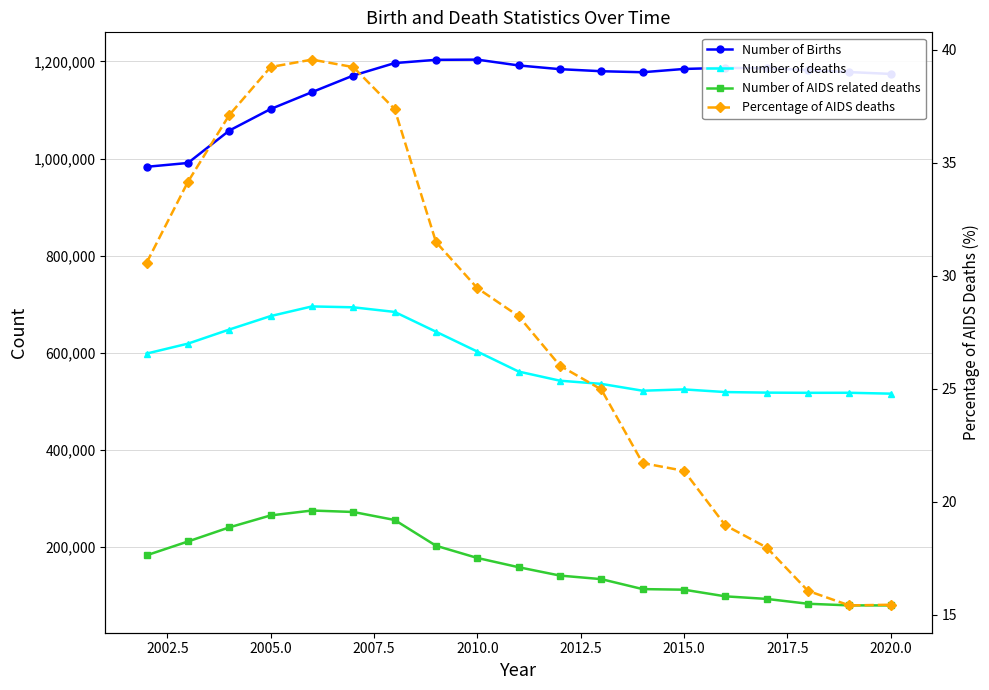

Reading left to right, extract all data points from this chart.

Number of Births: 983035.0	990926.0	1057662.0	1102003.0	1136810.0	1171037.0	1196639.0	1203375.0	1203777.0	1191786.0	1184121.0	1179890.0	1177790.0	1184554.0	1186863.0	1185832.0	1182200.0	1178178.0	1174320.0
Number of deaths: 598349.0	618826.0	647852.0	675610.0	695461.0	693652.0	684139.0	643390.0	602515.0	561286.0	542480.0	535947.0	521842.0	524567.0	519084.0	517909.0	517533.0	517618.0	515804.0
Number of AIDS related deaths: 182902.0	211327.0	240387.0	265026.0	275100.0	272093.0	255639.0	202573.0	177415.0	158309.0	141111.0	133785.0	113260.0	112060.0	98366.0	93063.0	83065.0	79744.0	79625.0
Percentage of AIDS deaths: 30.6	34.1	37.1	39.2	39.6	39.2	37.4	31.5	29.4	28.2	26.0	25.0	21.7	21.4	18.9	18.0	16.1	15.4	15.4